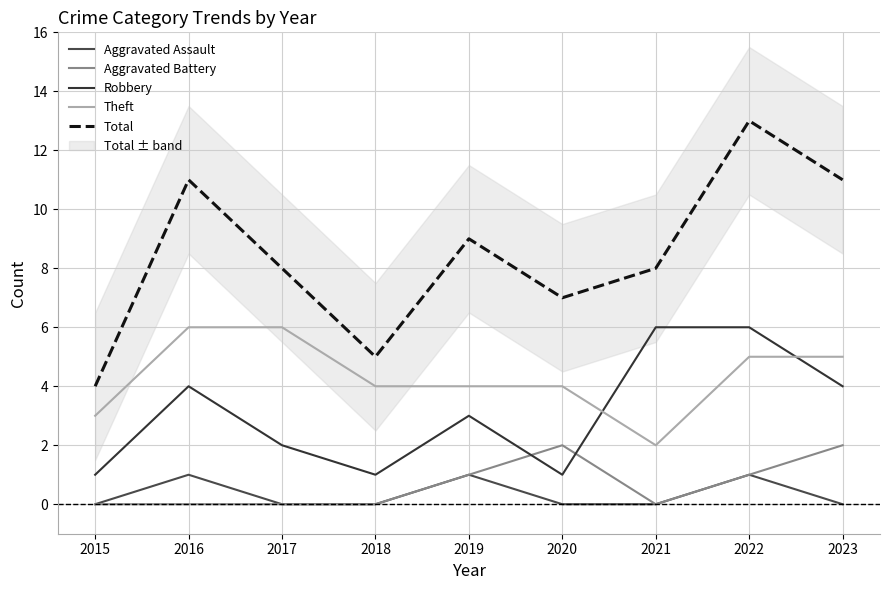

Which series has the largest total across all categories?

Total